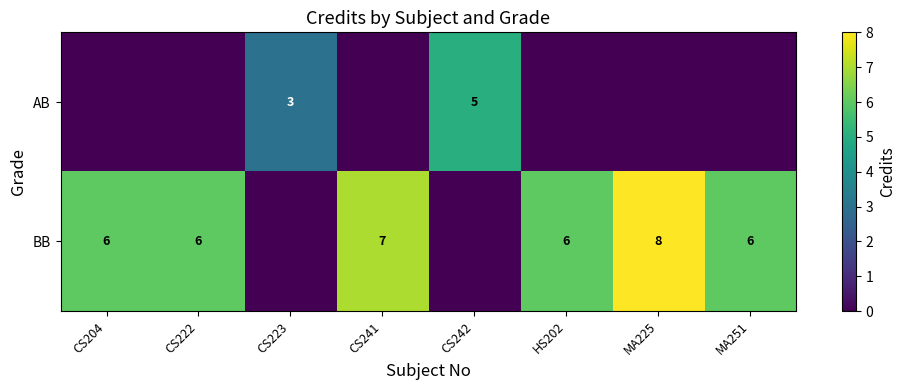

Reading right to left, list all the values displayed in this chart.

row_0: 0	0	0	5	0	3	0	0
row_1: 6	8	6	0	7	0	6	6